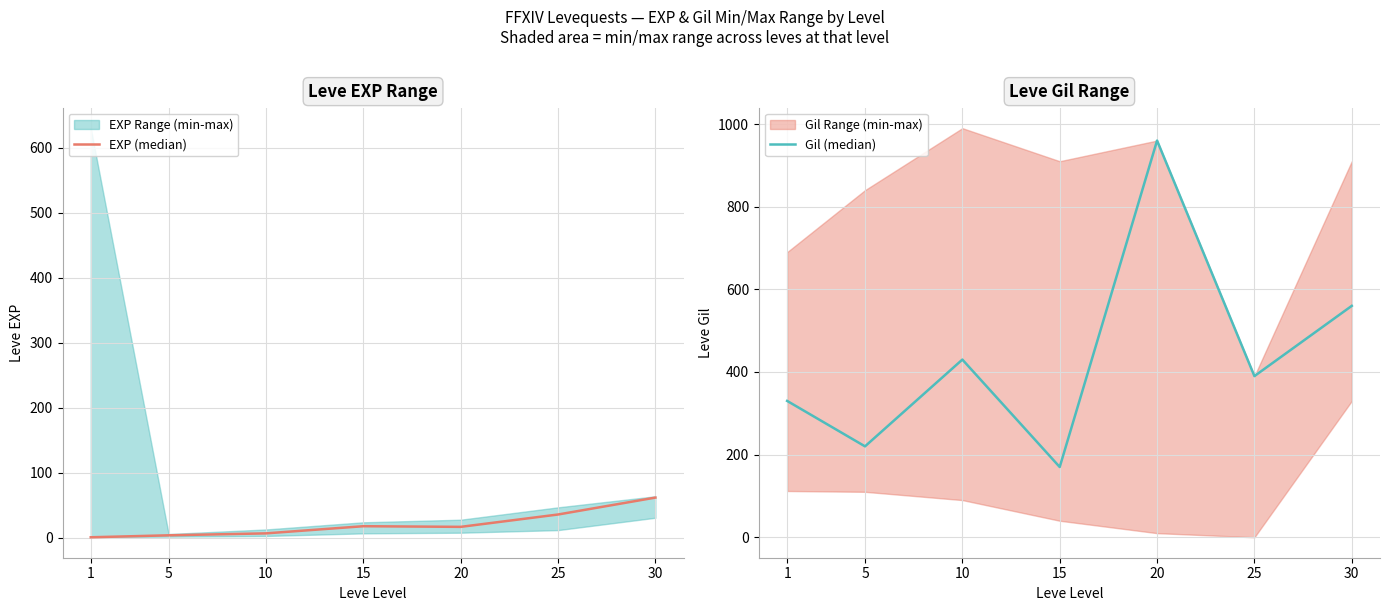

At 10, list the series in order from smallest to largest.

EXP (median), Gil (median)